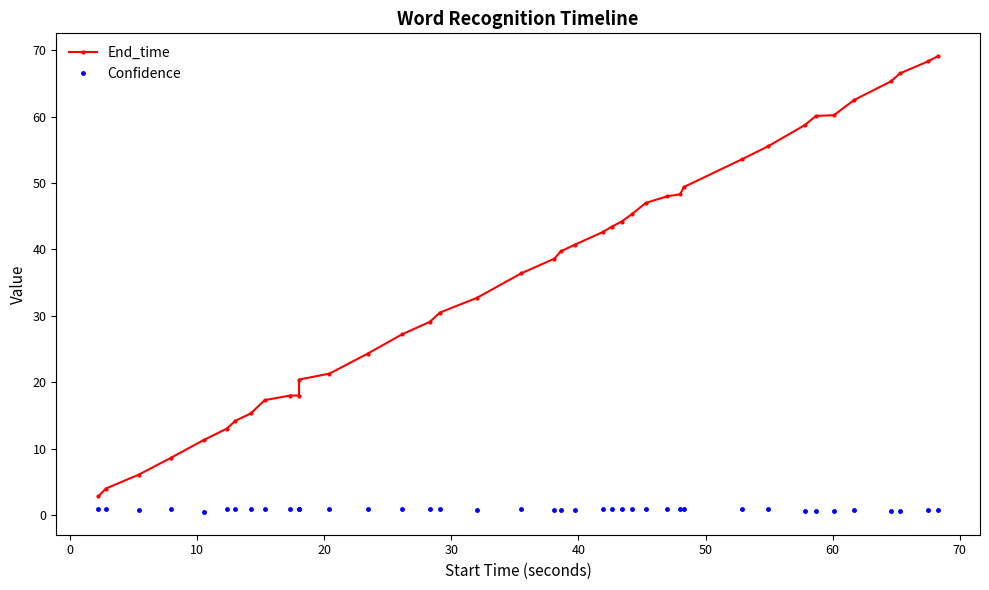

List the series in order of their overall mean, lowest first.

Confidence, End_time